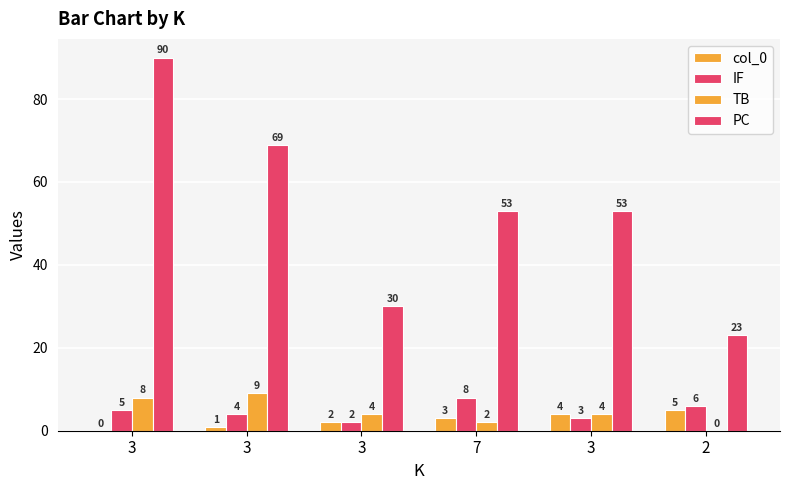

Rank the series at 3 from lowest to highest value.

col_0, IF, TB, PC